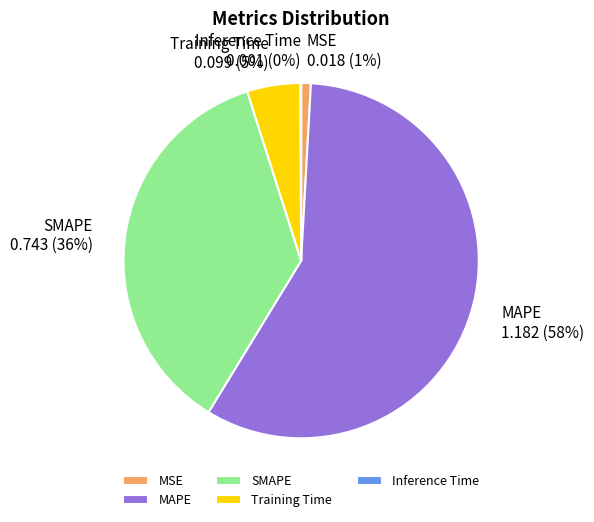

Which slice is the largest?

MAPE